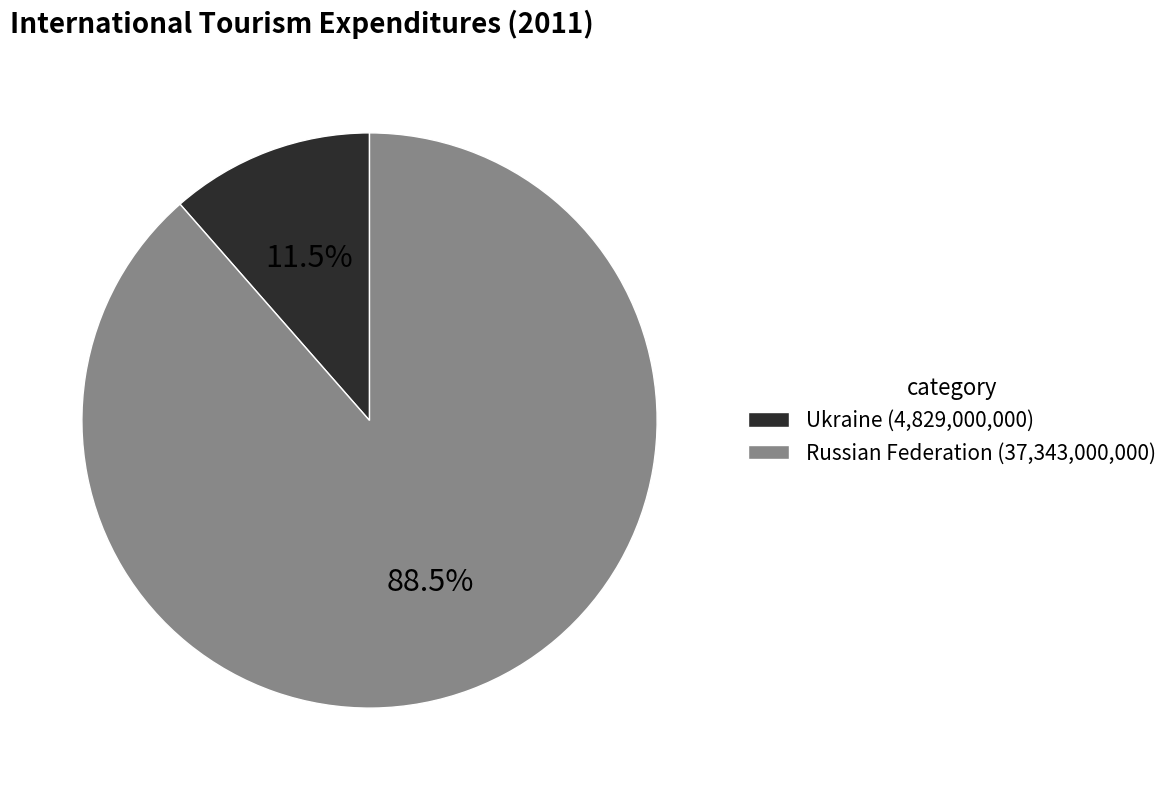

Which has a higher value, Russian Federation (37,343,000,000) or Ukraine (4,829,000,000)?

Russian Federation (37,343,000,000)